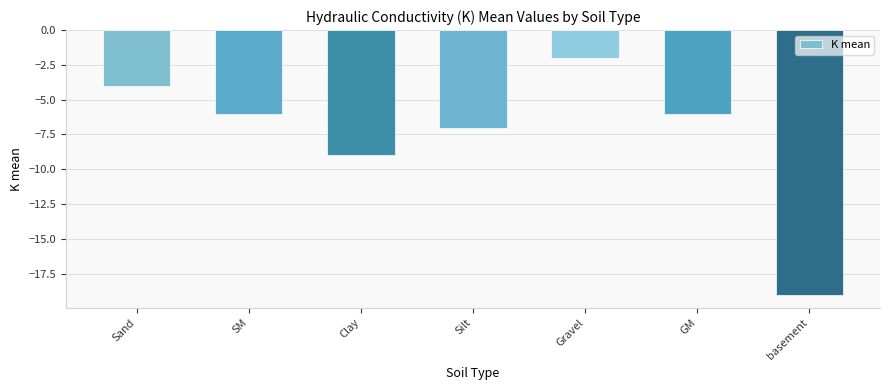

Reading right to left, list all the values displayed in this chart.

basement=-19	GM=-6	Gravel=-2	Silt=-7	Clay=-9	SM=-6	Sand=-4